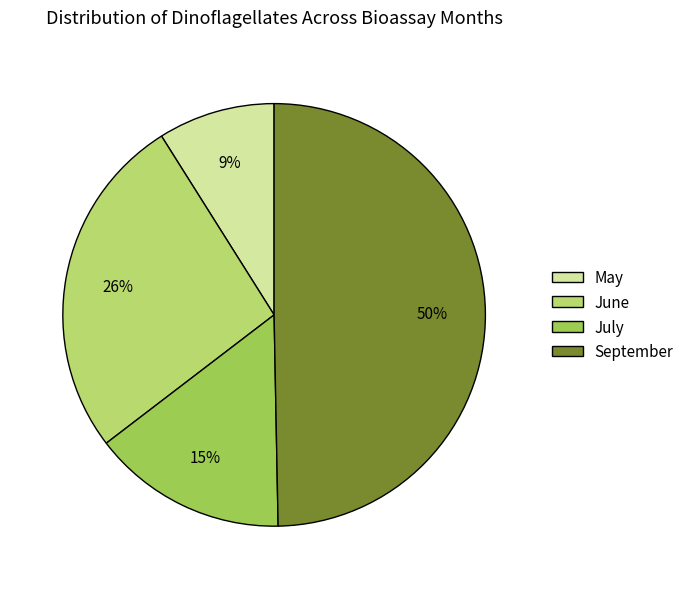

True or false: May accounts for 9% of the total.

True